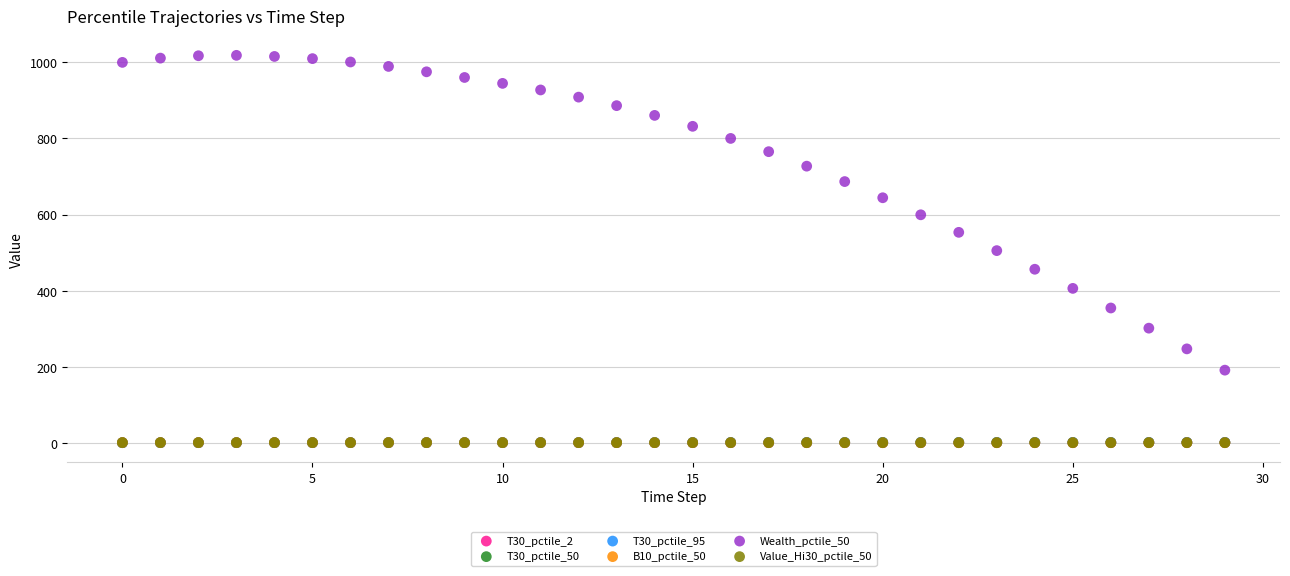

What are all the series names shown in the legend?

T30_pctile_2, T30_pctile_50, T30_pctile_95, B10_pctile_50, Wealth_pctile_50, Value_Hi30_pctile_50